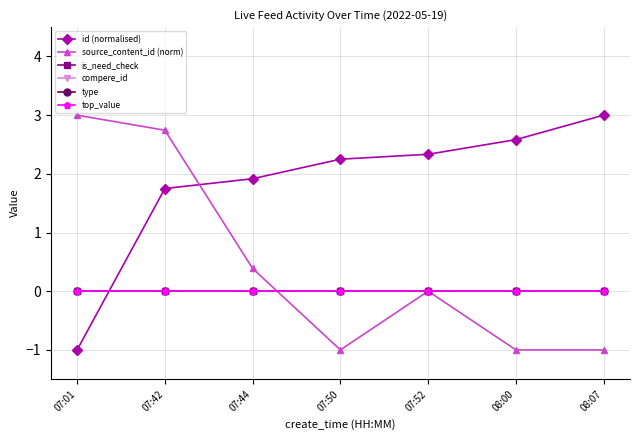

Is this an area chart (filled region under the line)?

No